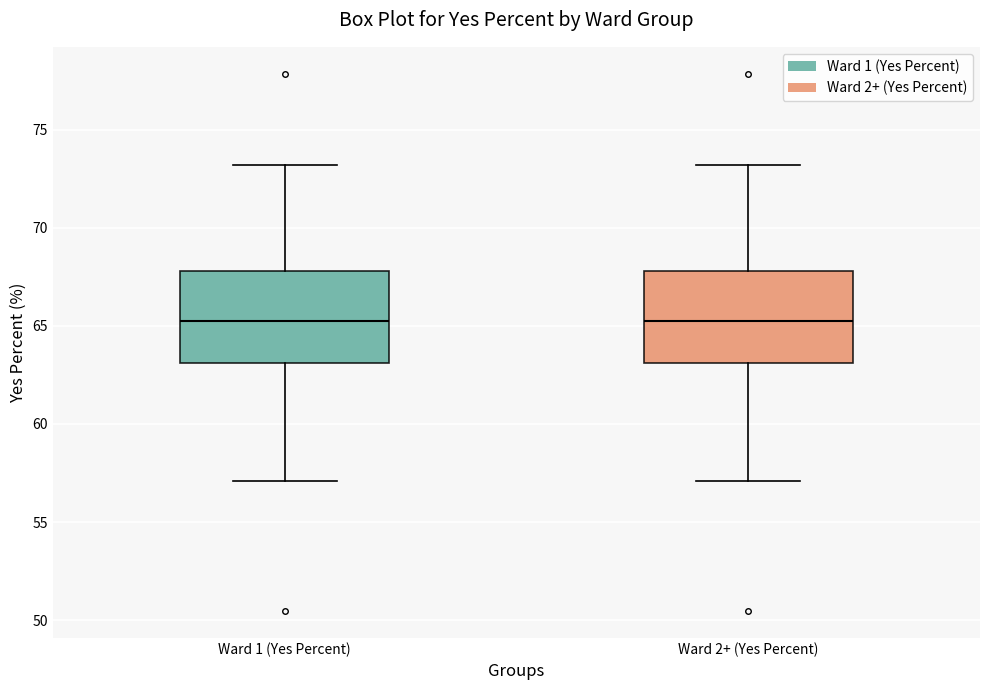

Where is the lower edge of the box for Ward 1 (Yes Percent) on the y-axis? The values are not printed on the chart, so give them approximately, as read against the axis.

63.0